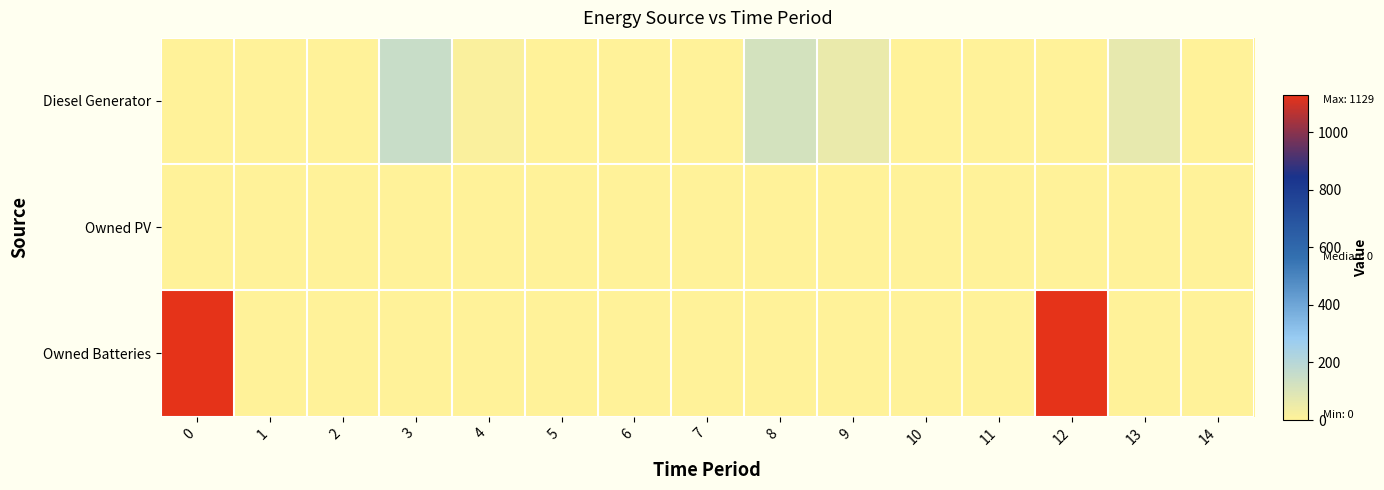

Reading right to left, what are all the values shown in this chart?

Diesel Generator: 14=0	13=70	12=0	11=0	10=0	9=61	8=120	7=0	6=0	5=0	4=16	3=151	2=0	1=0	0=0
Owned PV: 14=0	13=0	12=0	11=0	10=0	9=0	8=0	7=0	6=0	5=0	4=0	3=0	2=0	1=0	0=0
Owned Batteries: 14=0	13=0	12=1129	11=0	10=0	9=0	8=0	7=0	6=0	5=0	4=0	3=0	2=0	1=0	0=1129